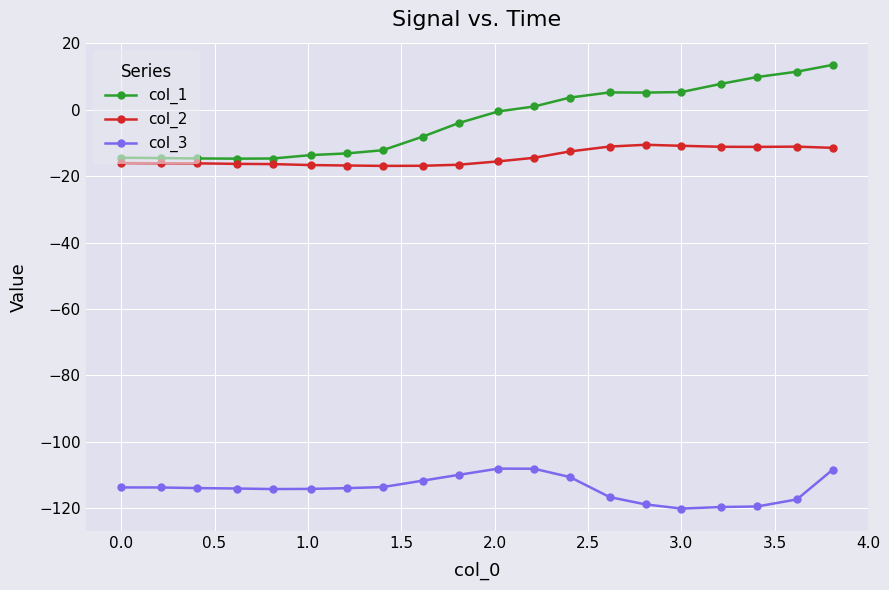

How many categories are shown in the chart?

20